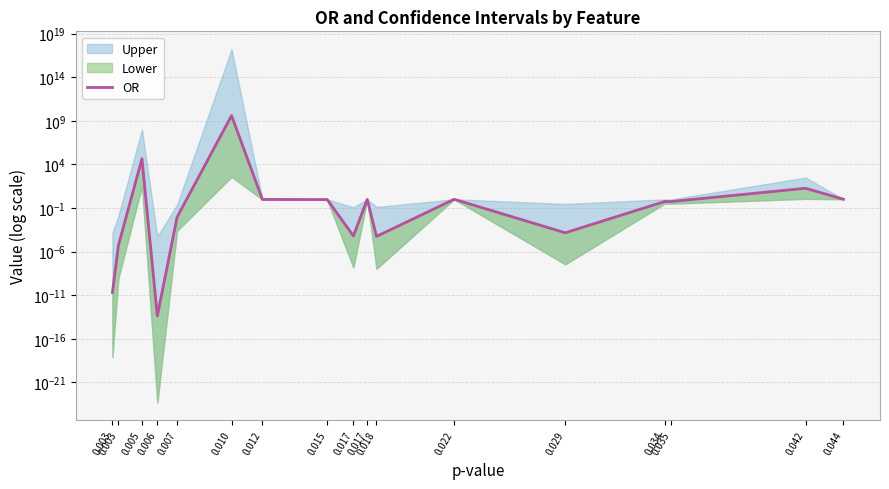

Where is the data nearest to the value 1982475500?

0.005